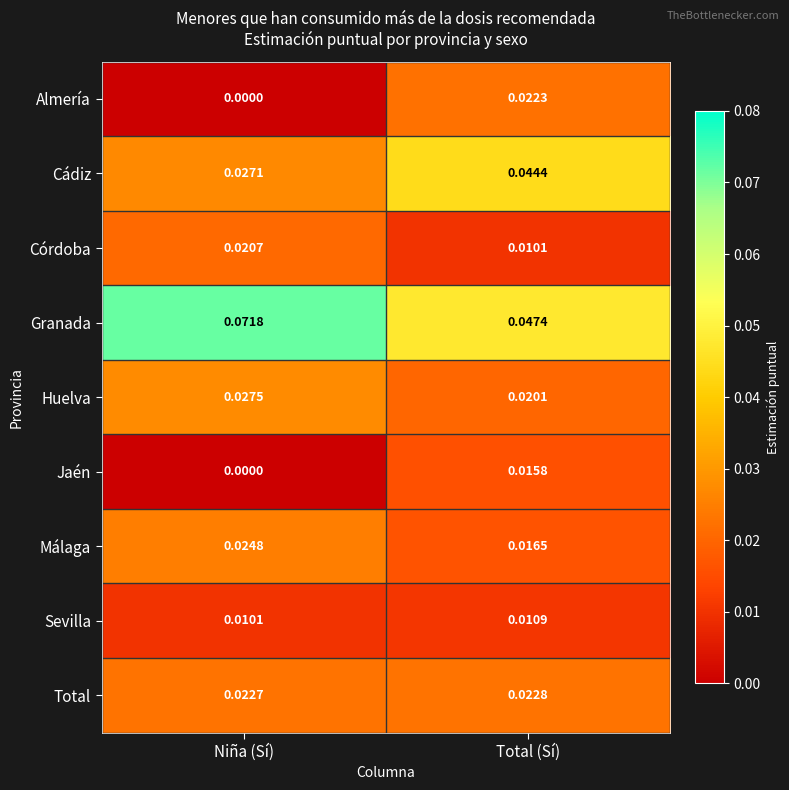

Where is Total nearest to the value 0?

Niña (Sí)